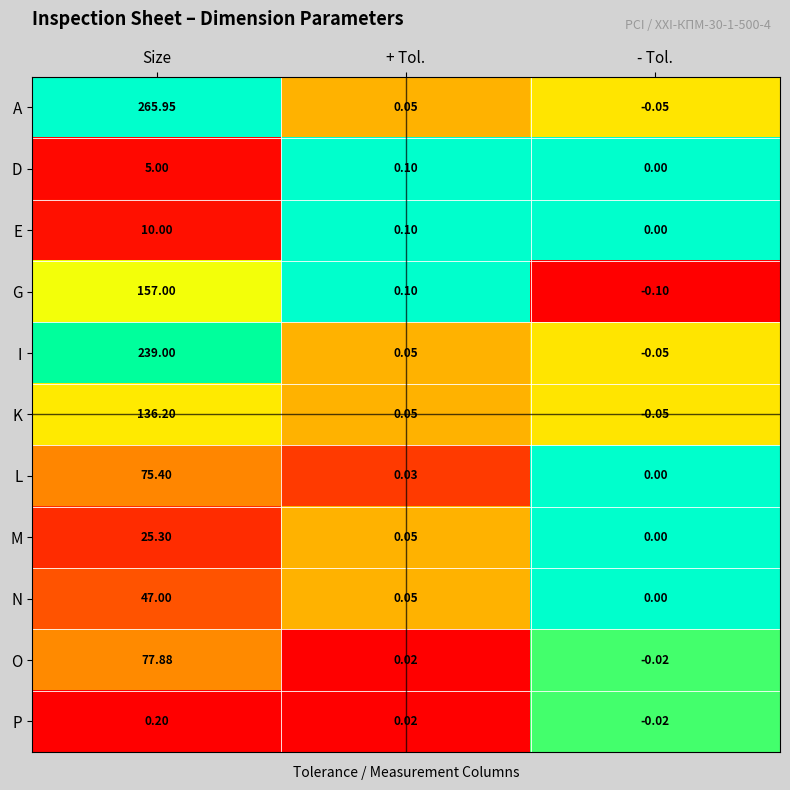

Where is L nearest to the value 37?

+ Tol.